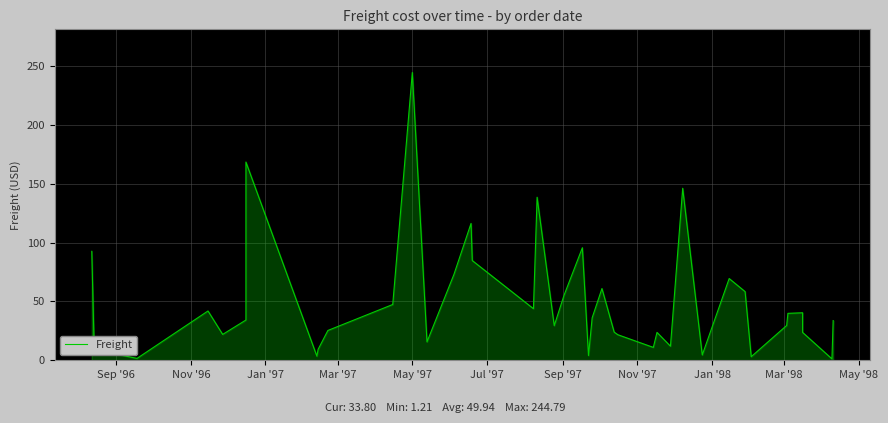

What is the smallest value displayed?

1.2